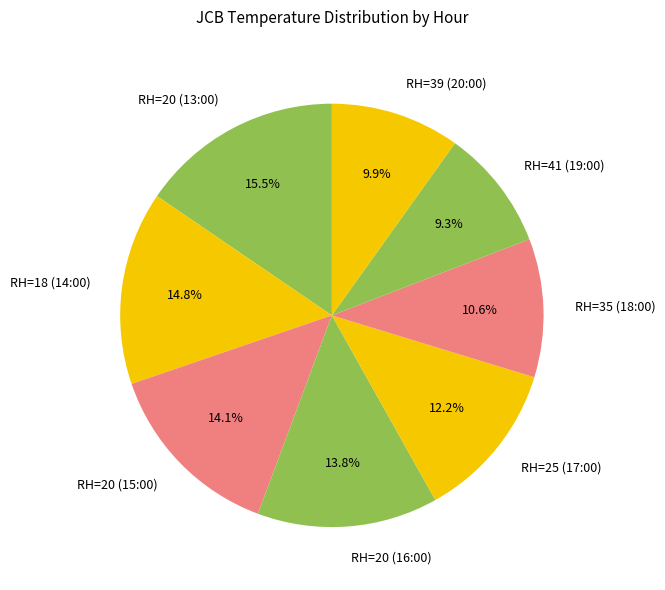

Which category has the biggest portion of the pie?

RH=20 (13:00)